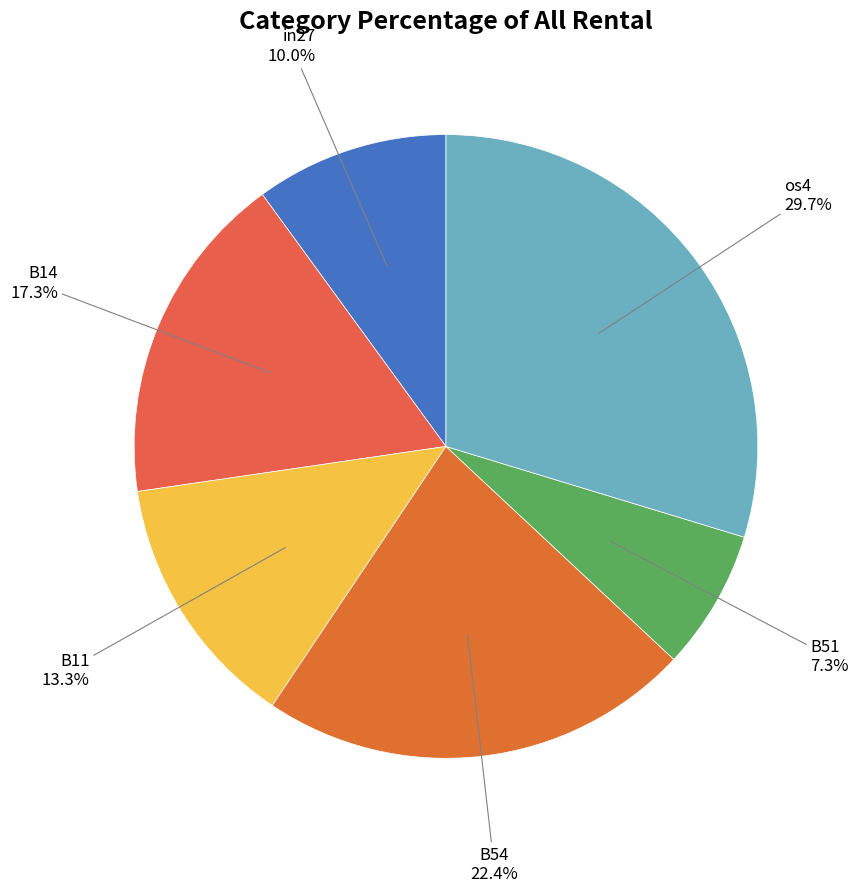

Is it true that in27 is 22% of the pie?

False